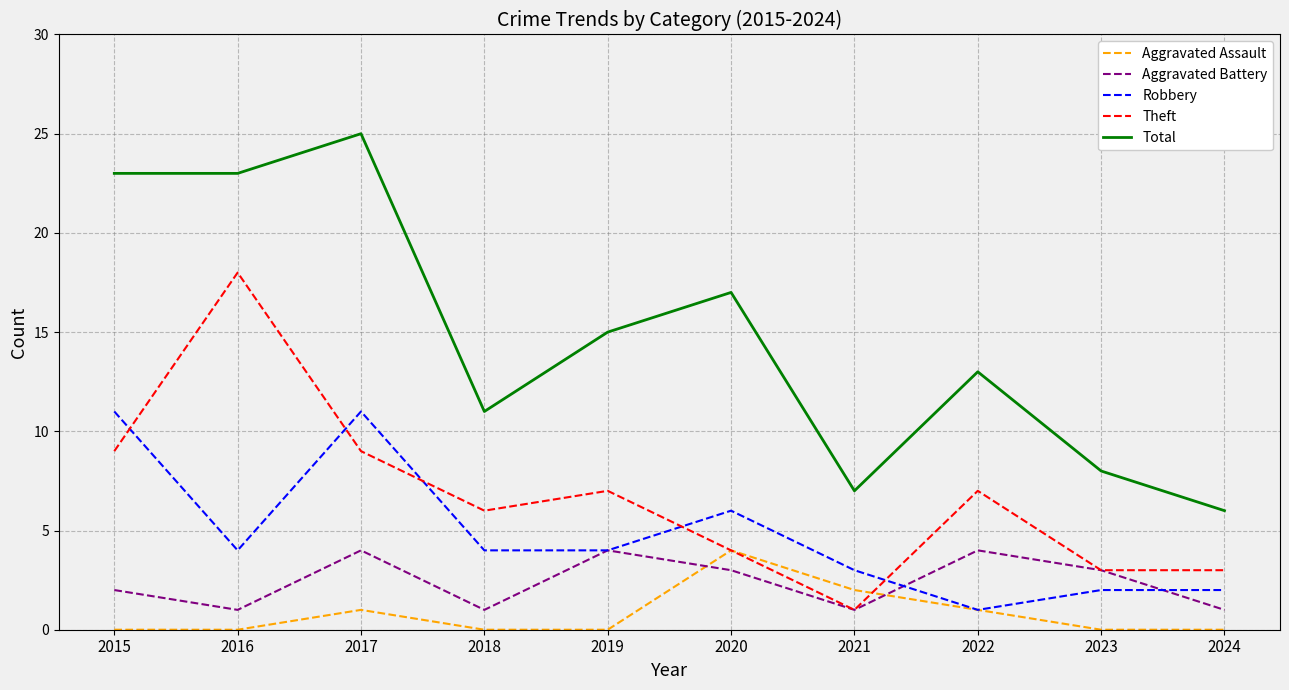

The Total series shows 7 at 2021. True or false?

True